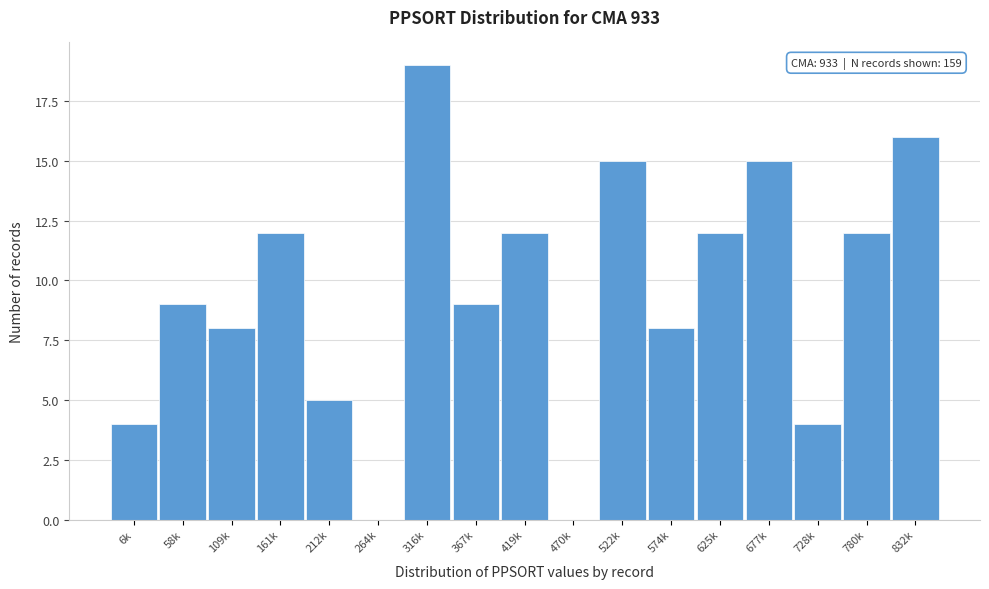

Reading left to right, extract all data points from this chart.

6k=4	58k=9	109k=8	161k=12	212k=5	264k=0	316k=19	367k=9	419k=12	470k=0	522k=15	574k=8	625k=12	677k=15	728k=4	780k=12	832k=16